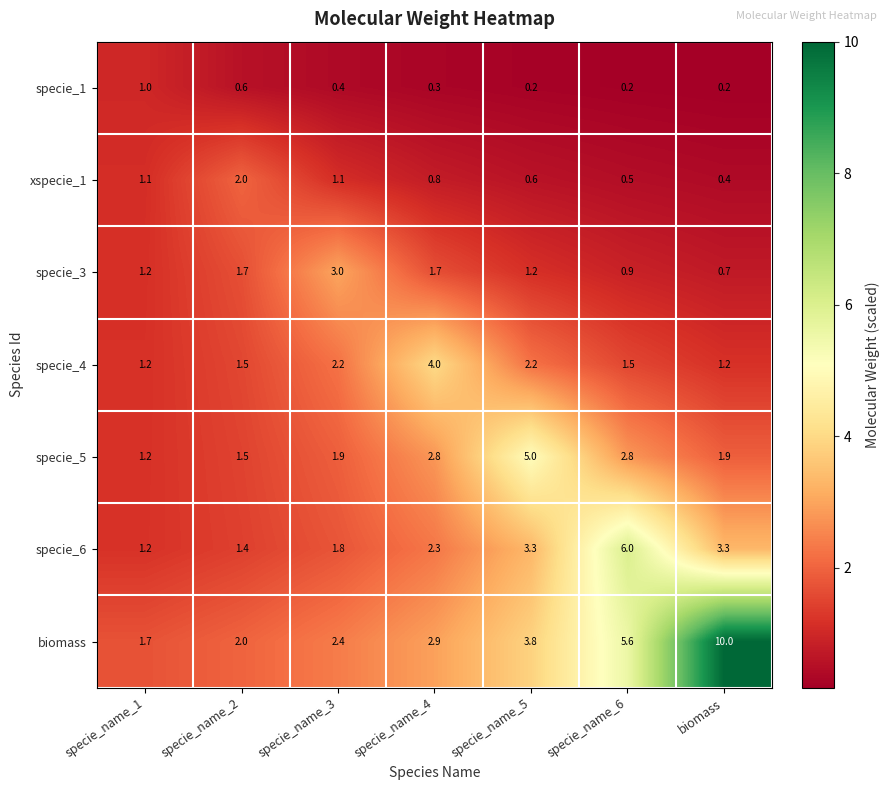

Is the value of specie_5 at specie_name_5 greater than the value of specie_1 at specie_name_1?

Yes